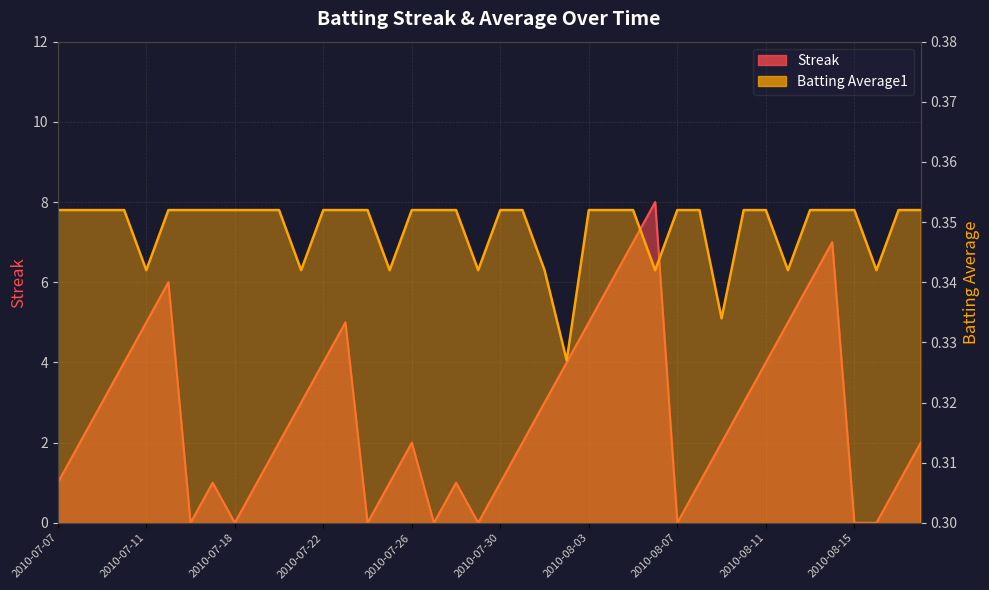

What is the average value of the Batting Average1 series?

0.3